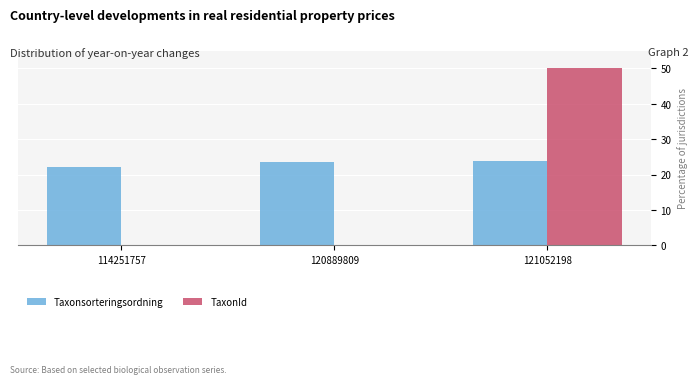

Reading right to left, extract all data points from this chart.

Taxonsorteringsordning: 121052198=23.7	120889809=23.7	114251757=22.2
TaxonId: 121052198=50.0	120889809=0.1	114251757=0.1